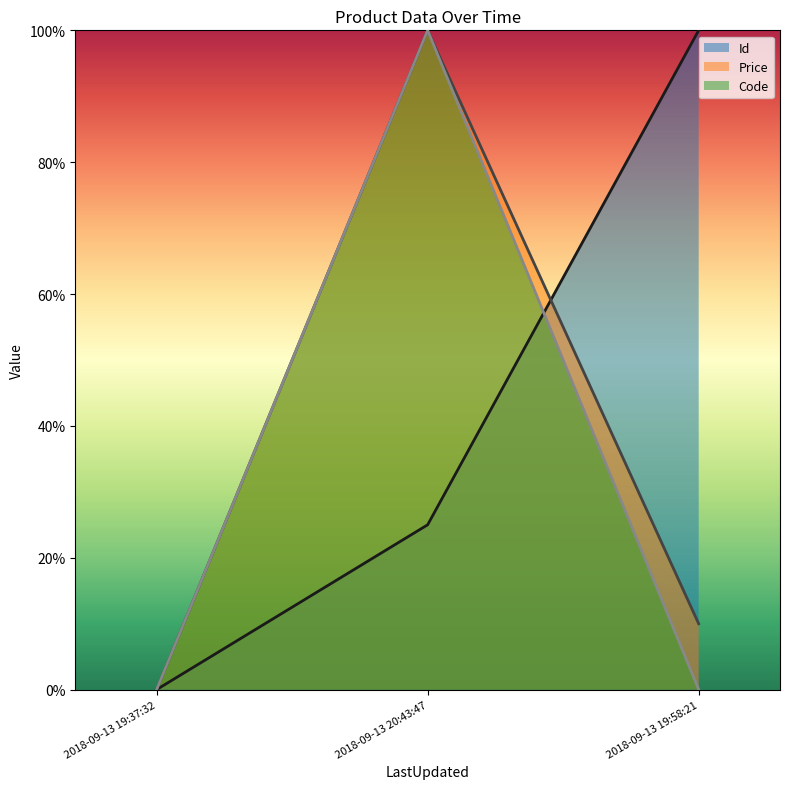

What position from the left is 2018-09-13 20:43:47?

2